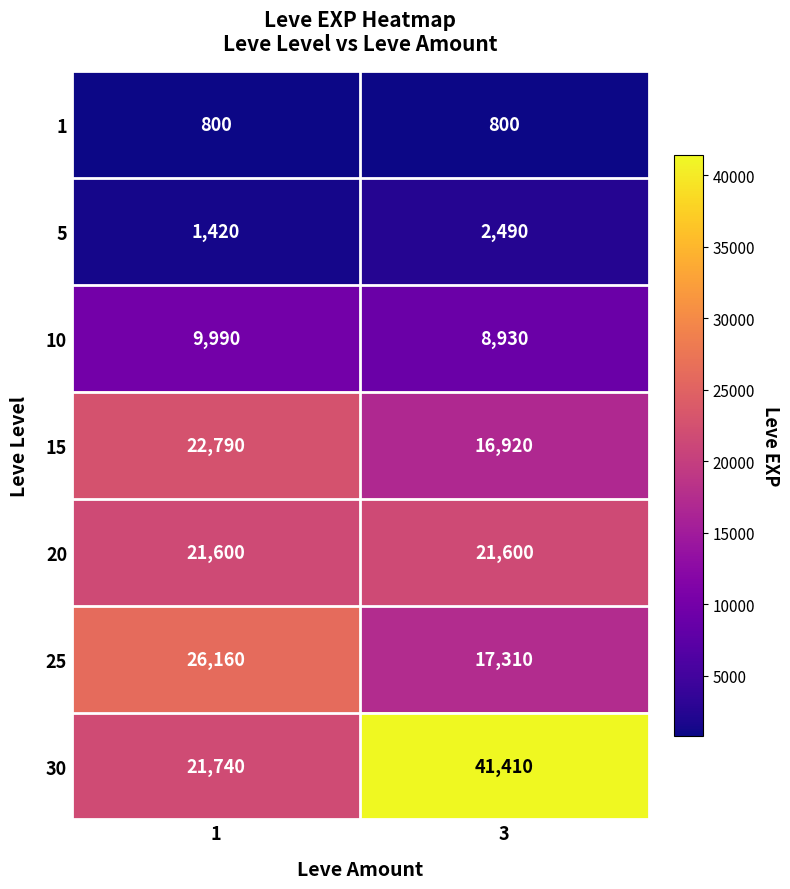

What is the sum of all 1 values?

1600